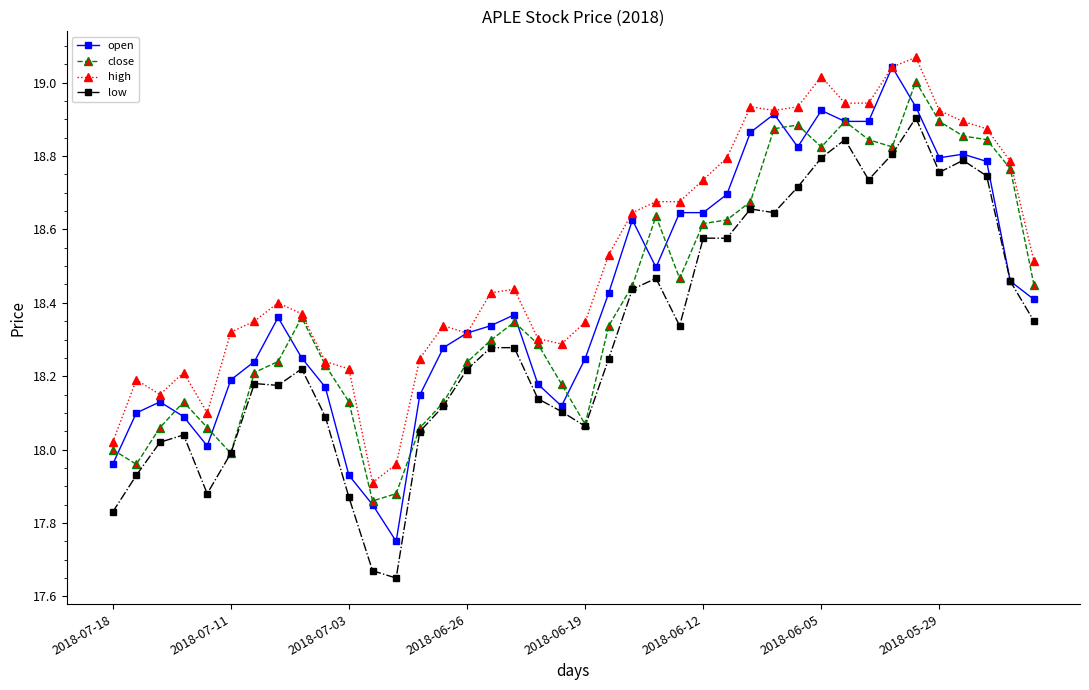

At how many categories does at least one series exceed 17?

40